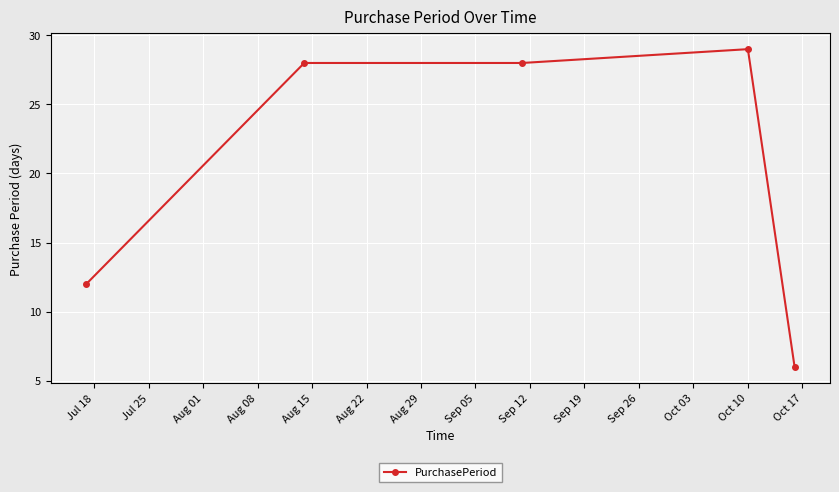

What is the minimum value shown in the chart?

6